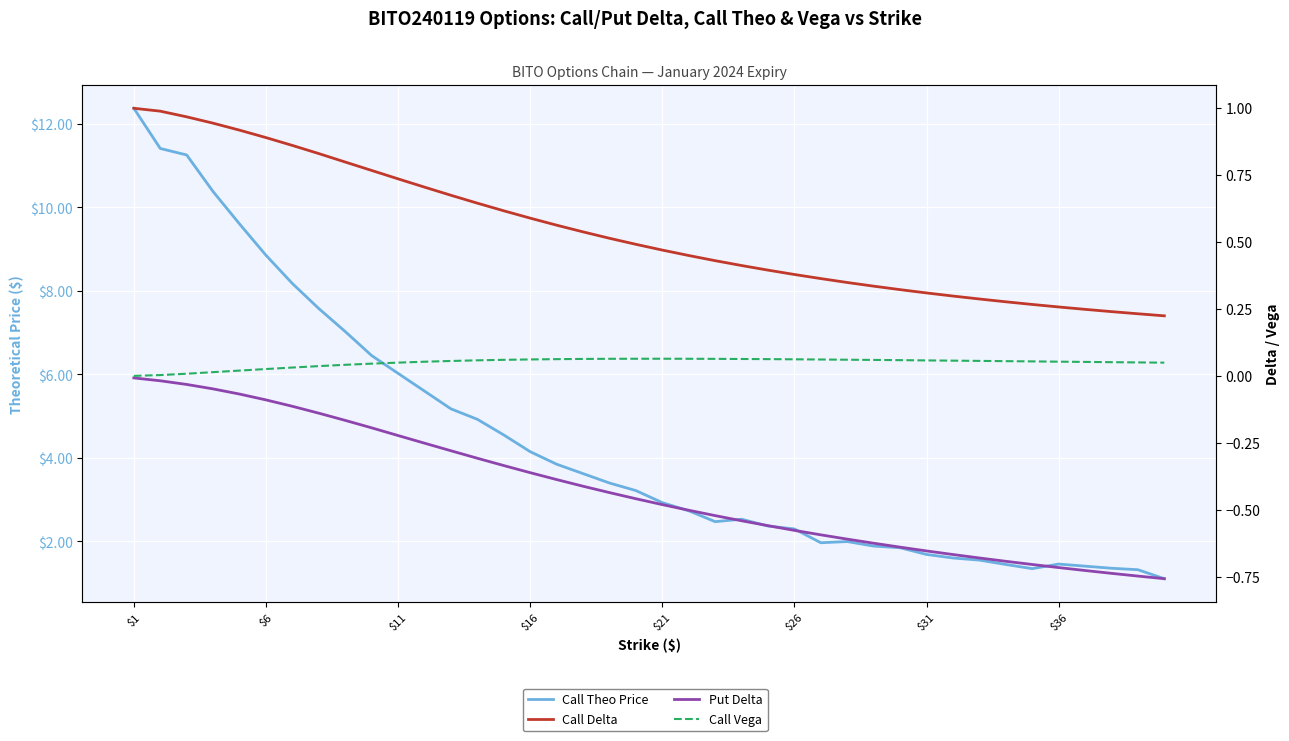

Reading left to right, list all the values displayed in this chart.

Call Theo Price: 12.4	11.4	11.3	10.4	9.6	8.9	8.2	7.6	7.0	6.4	6.0	5.6	5.2	4.9	4.5	4.2	3.9	3.6	3.4	3.2	2.9	2.7	2.5	2.5	2.4	2.3	2.0	2.0	1.9	1.9	1.7	1.6	1.6	1.4	1.4	1.5	1.4	1.4	1.3	1.1
Call Delta: 1.0	1.0	1.0	0.9	0.9	0.9	0.9	0.8	0.8	0.8	0.7	0.7	0.7	0.6	0.6	0.6	0.6	0.5	0.5	0.5	0.5	0.4	0.4	0.4	0.4	0.4	0.4	0.3	0.3	0.3	0.3	0.3	0.3	0.3	0.3	0.3	0.2	0.2	0.2	0.2
Put Delta: -0.0	-0.0	-0.0	-0.0	-0.1	-0.1	-0.1	-0.1	-0.2	-0.2	-0.2	-0.3	-0.3	-0.3	-0.3	-0.4	-0.4	-0.4	-0.4	-0.5	-0.5	-0.5	-0.5	-0.5	-0.6	-0.6	-0.6	-0.6	-0.6	-0.6	-0.7	-0.7	-0.7	-0.7	-0.7	-0.7	-0.7	-0.7	-0.7	-0.8
Call Vega: 0.0	0.0	0.0	0.0	0.0	0.0	0.0	0.0	0.0	0.0	0.0	0.1	0.1	0.1	0.1	0.1	0.1	0.1	0.1	0.1	0.1	0.1	0.1	0.1	0.1	0.1	0.1	0.1	0.1	0.1	0.1	0.1	0.1	0.1	0.1	0.1	0.1	0.1	0.1	0.0